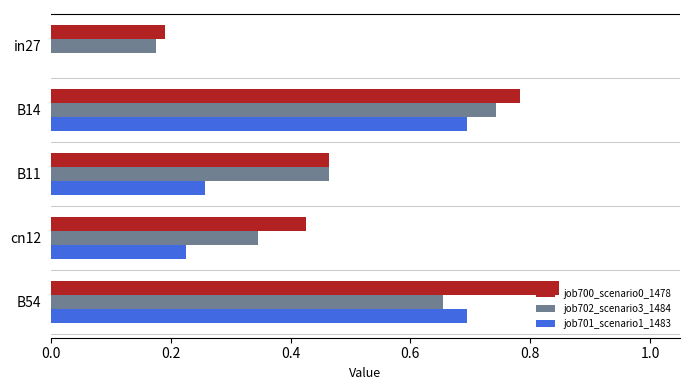

At which label does job702_scenario3_1484 reach its peak?

B14